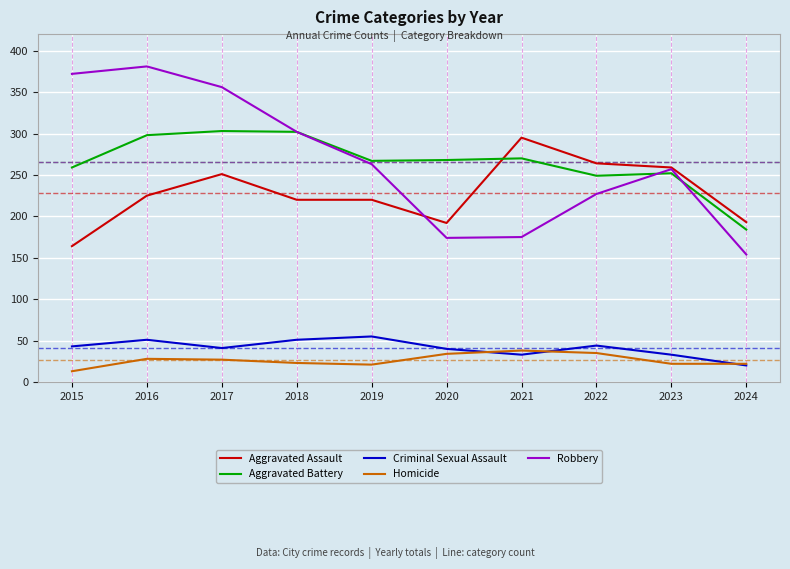

At how many categories does at least one series exceed 161?

10